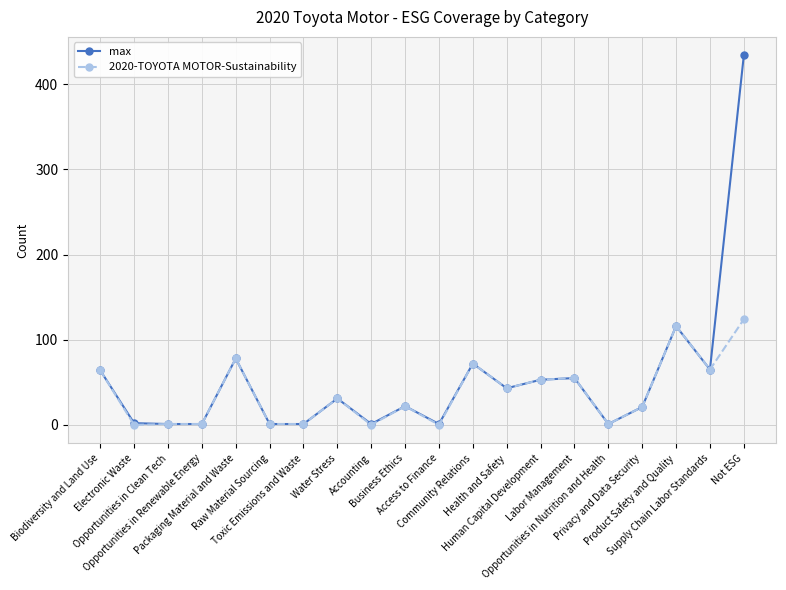

Rank the series by their maximum value, from lowest to highest.

2020-TOYOTA MOTOR-Sustainability, max